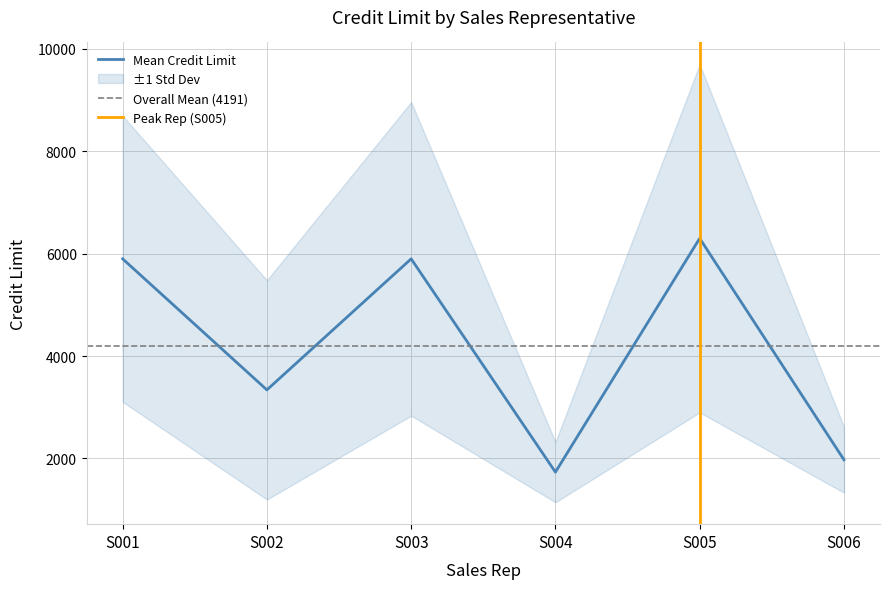

Does the chart have visible grid lines?

Yes